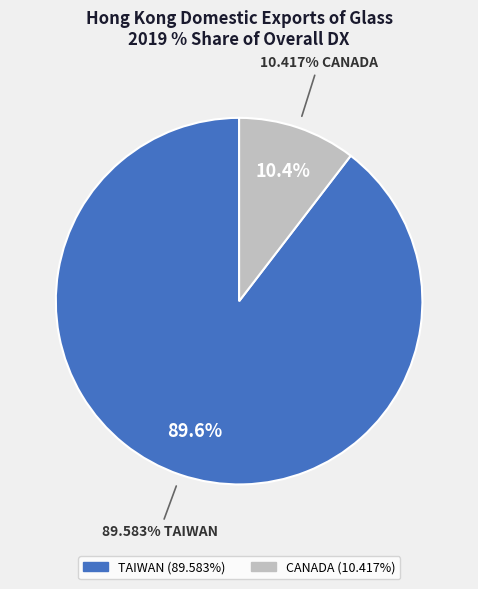

Is TAIWAN the majority of the pie?

Yes